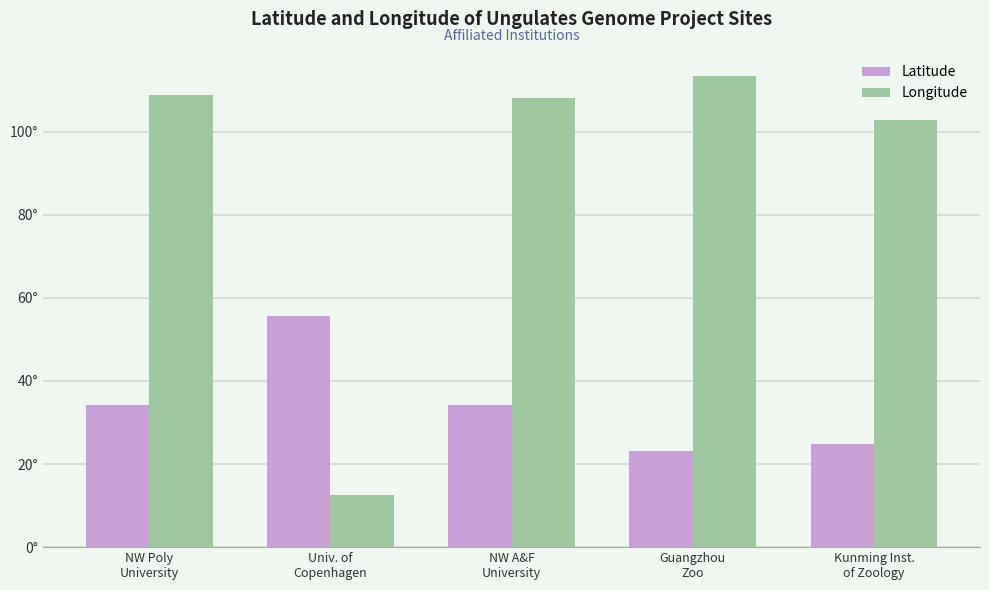

What is the total value across all series at NW Poly
University?

143.2